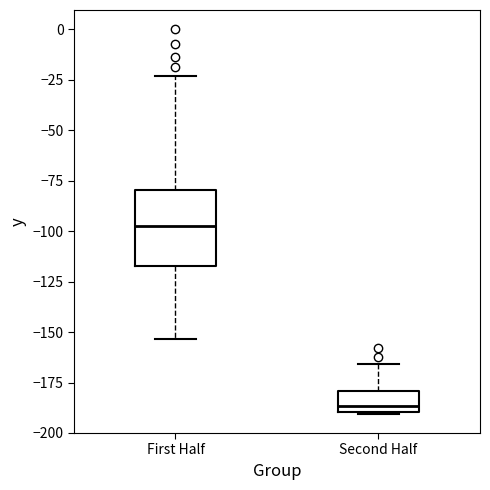

Reading left to right, transcribe this box plot: for each box, give where its median line is, the range the box spans, and where its two whiskers end, as read against the y-axis. The values are not printed on the chart, so give them approximately, as read against the axis.

First Half: median -95, box -115 to -80, whiskers -155 to -25
Second Half: median -185, box -190 to -180, whiskers -190 to -165